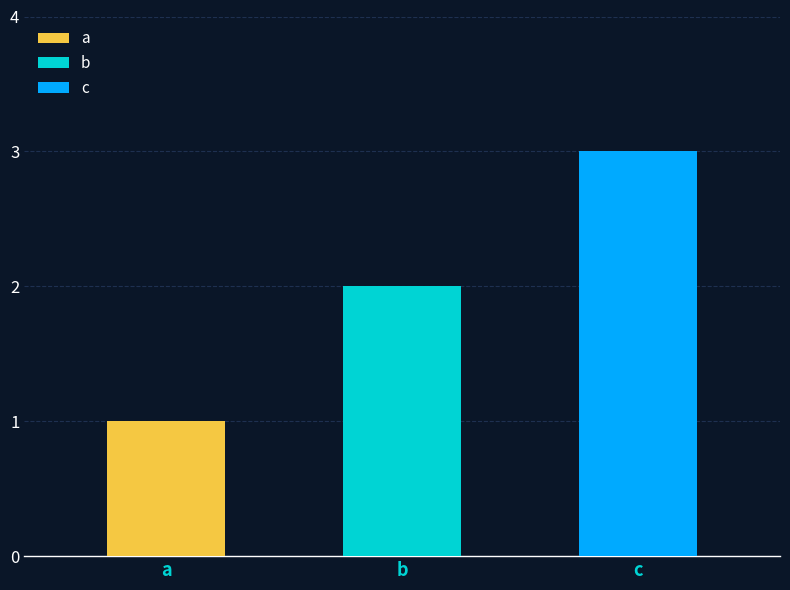

List the labels in order of value, largest first.

c, b, a